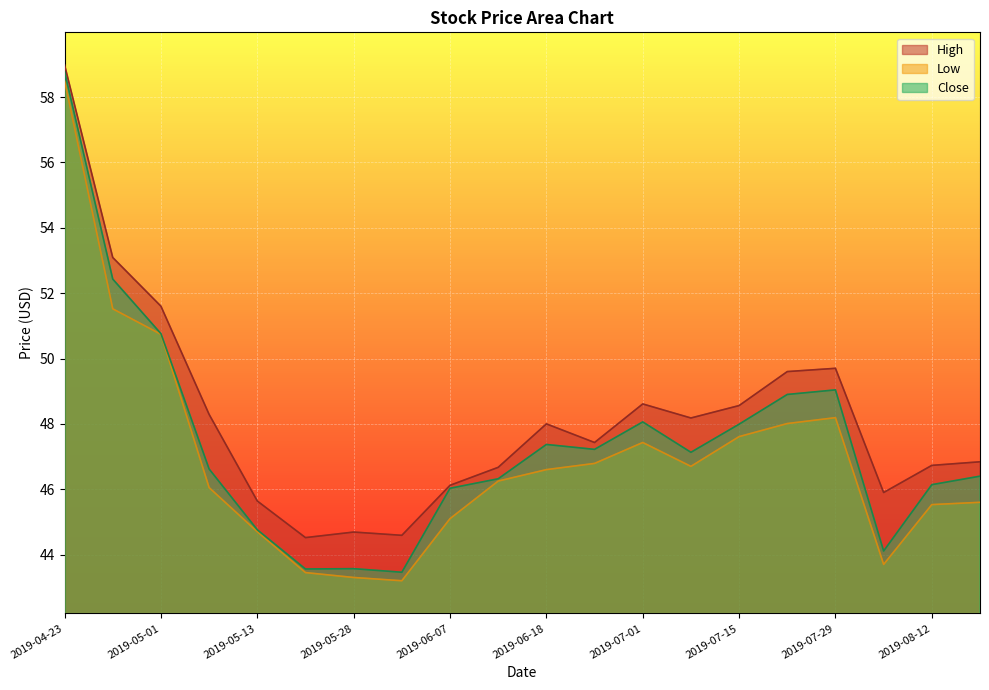

What is the difference between the maximum and minimum values in the Close series?

15.3